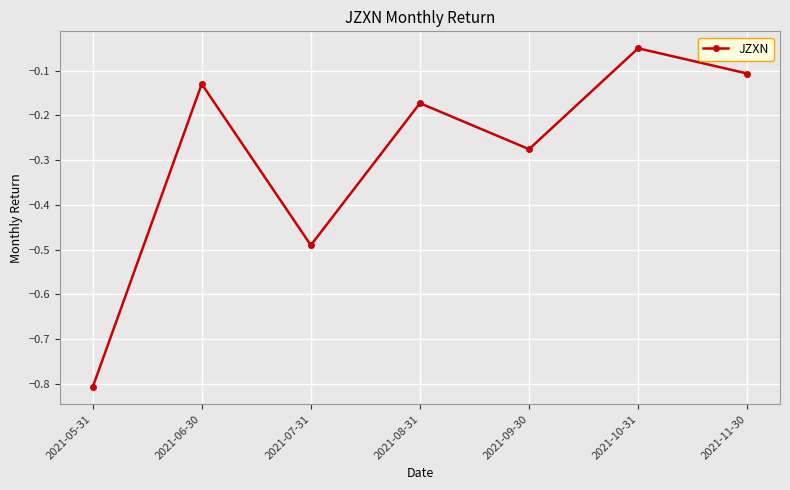

What is the value of the 1st point from the left?

-0.8